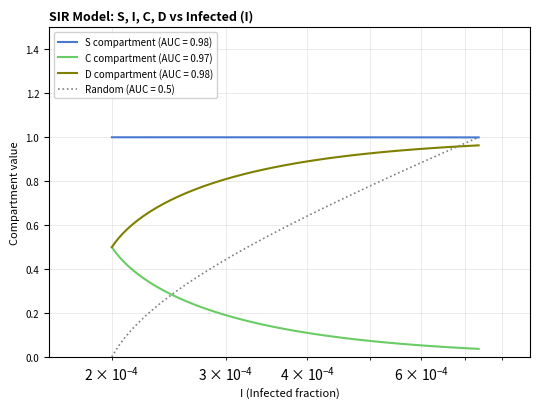

List the series in order of their overall mean, highest first.

S compartment (AUC = 0.98), D compartment (AUC = 0.98), Random (AUC = 0.5), C compartment (AUC = 0.97)